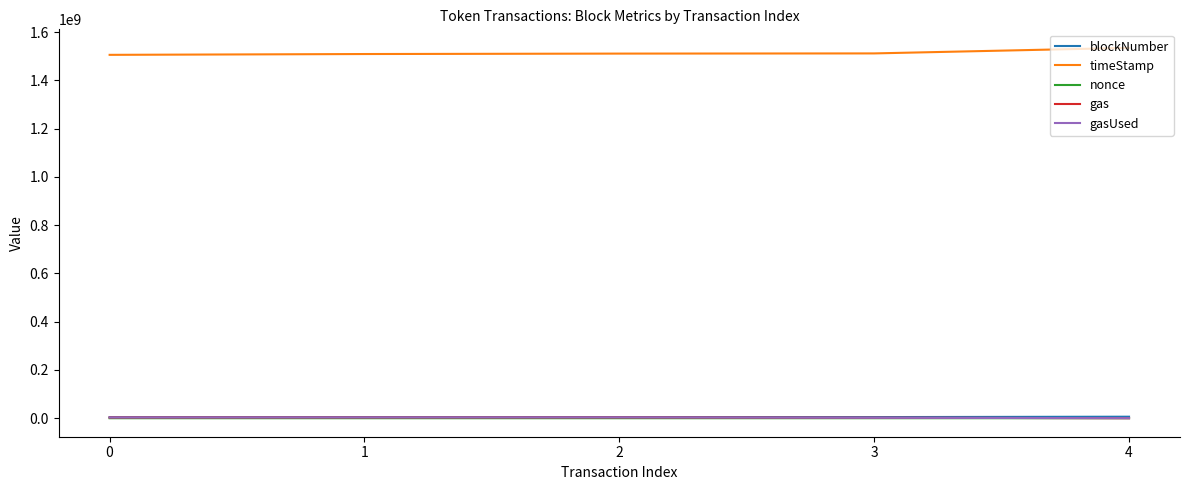

What is the maximum value shown in the chart?

1534849466